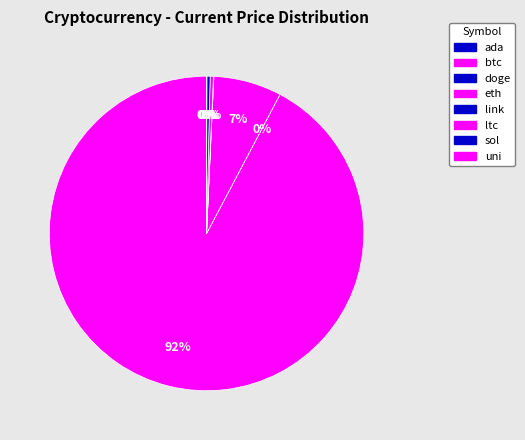

Count the number of slices in the pie.

8